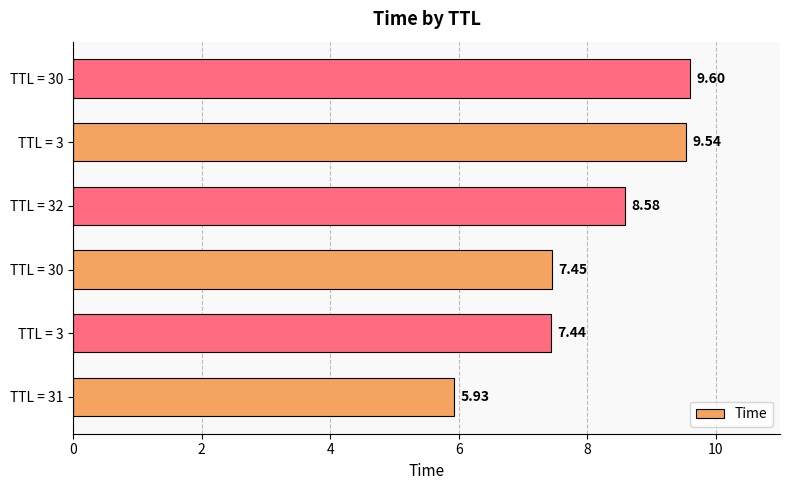

Are the bars horizontal?

Yes